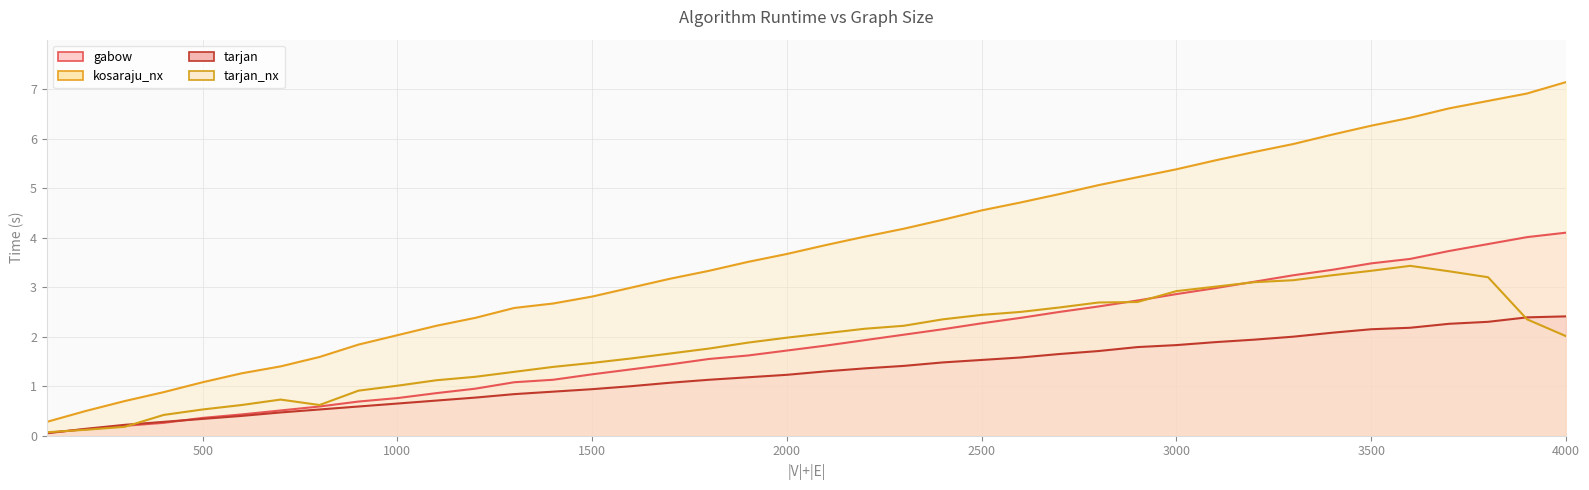

True or false: kosaraju_nx has more than 1 points higher than both neighbors.

False